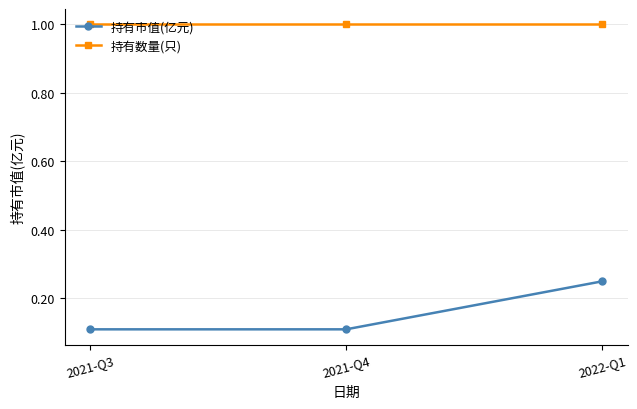

How many lines are shown in the chart?

2